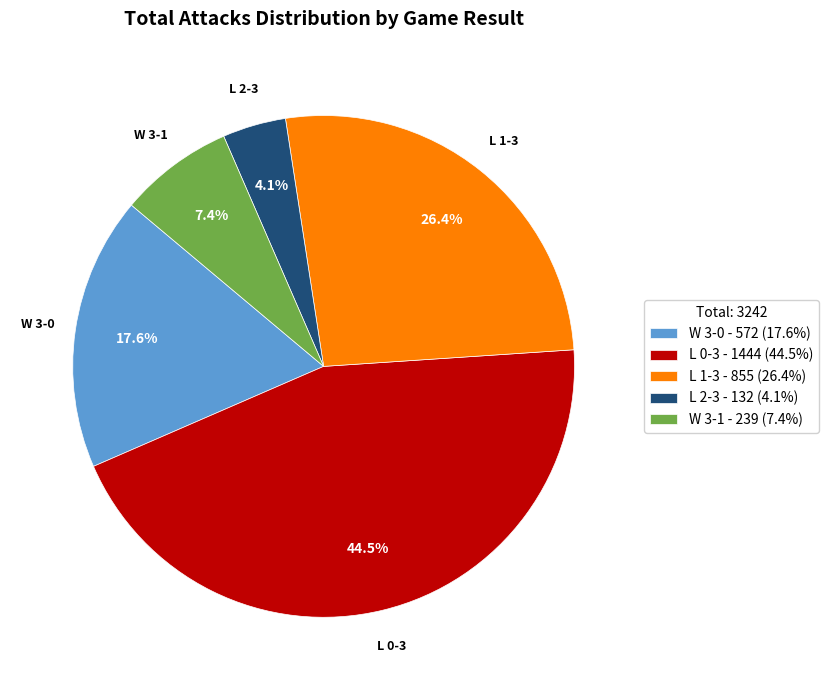

Combined, do L 2-3 - 132 (4.1%) and L 0-3 - 1444 (44.5%) account for over 50%?

No